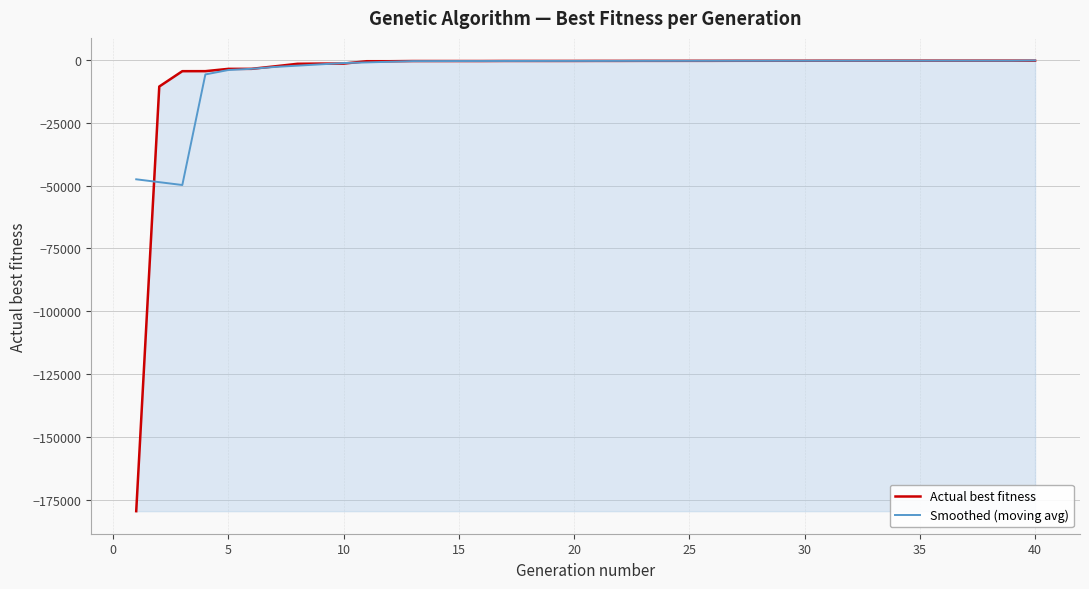

What is the minimum value shown in the chart?

-179439.0